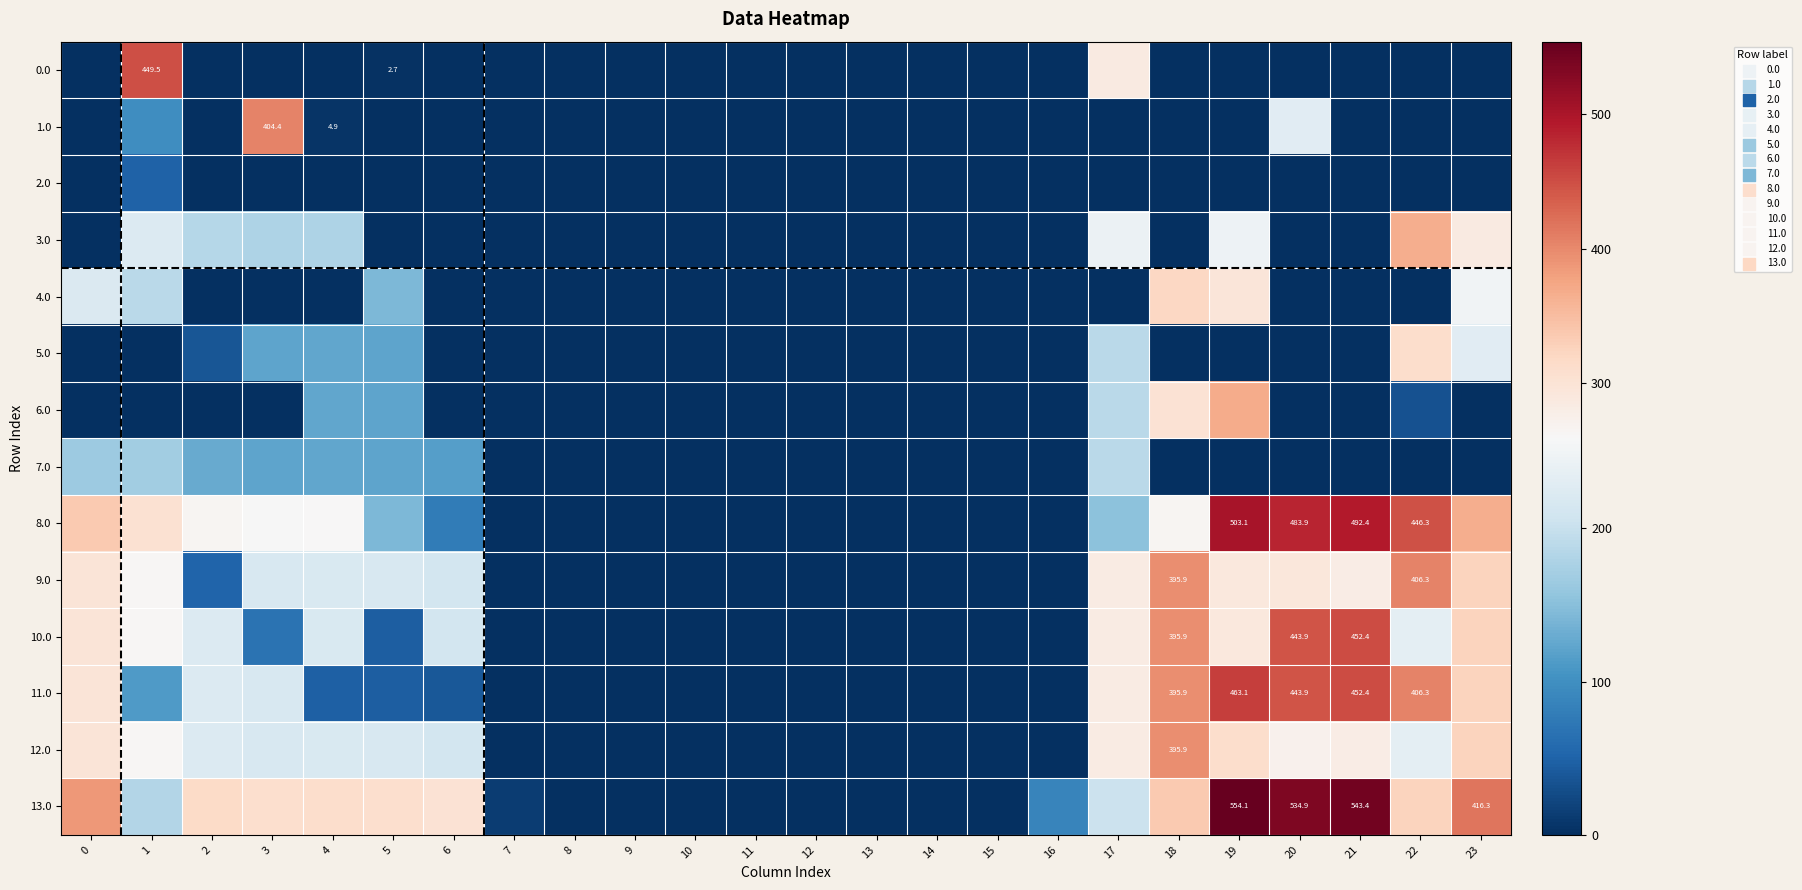

What is the sum of all 0.0 values?

736.9